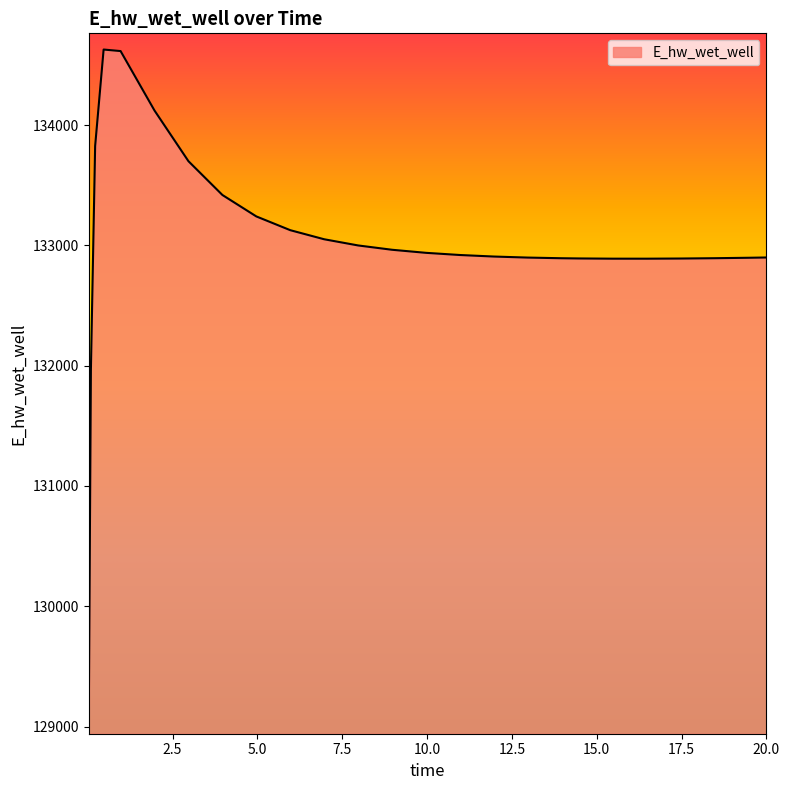

What is the smallest value displayed?

129070.2